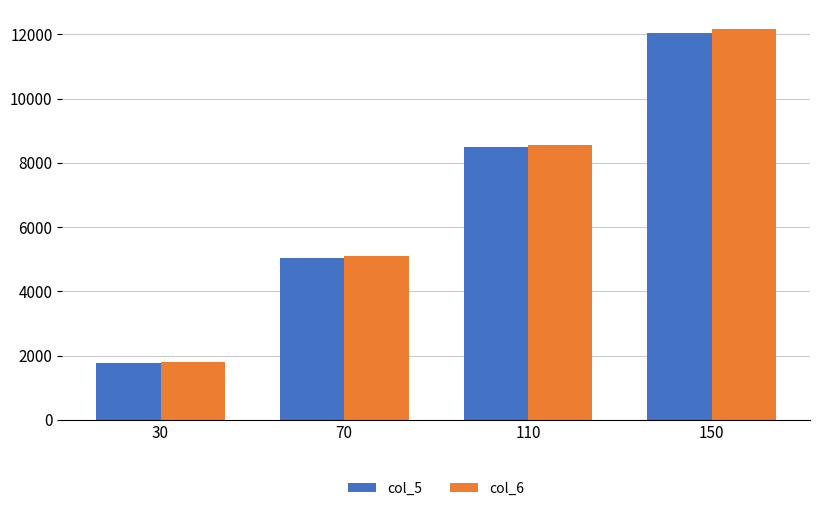

What is the difference between the maximum and minimum values in the col_6 series?

10362.2